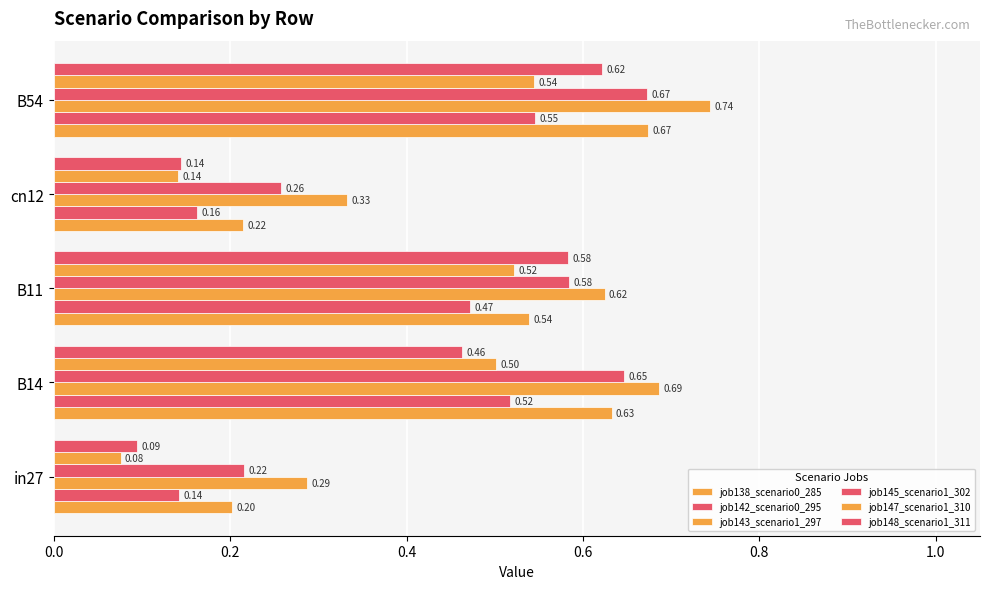

Count the number of data series in this chart.

6